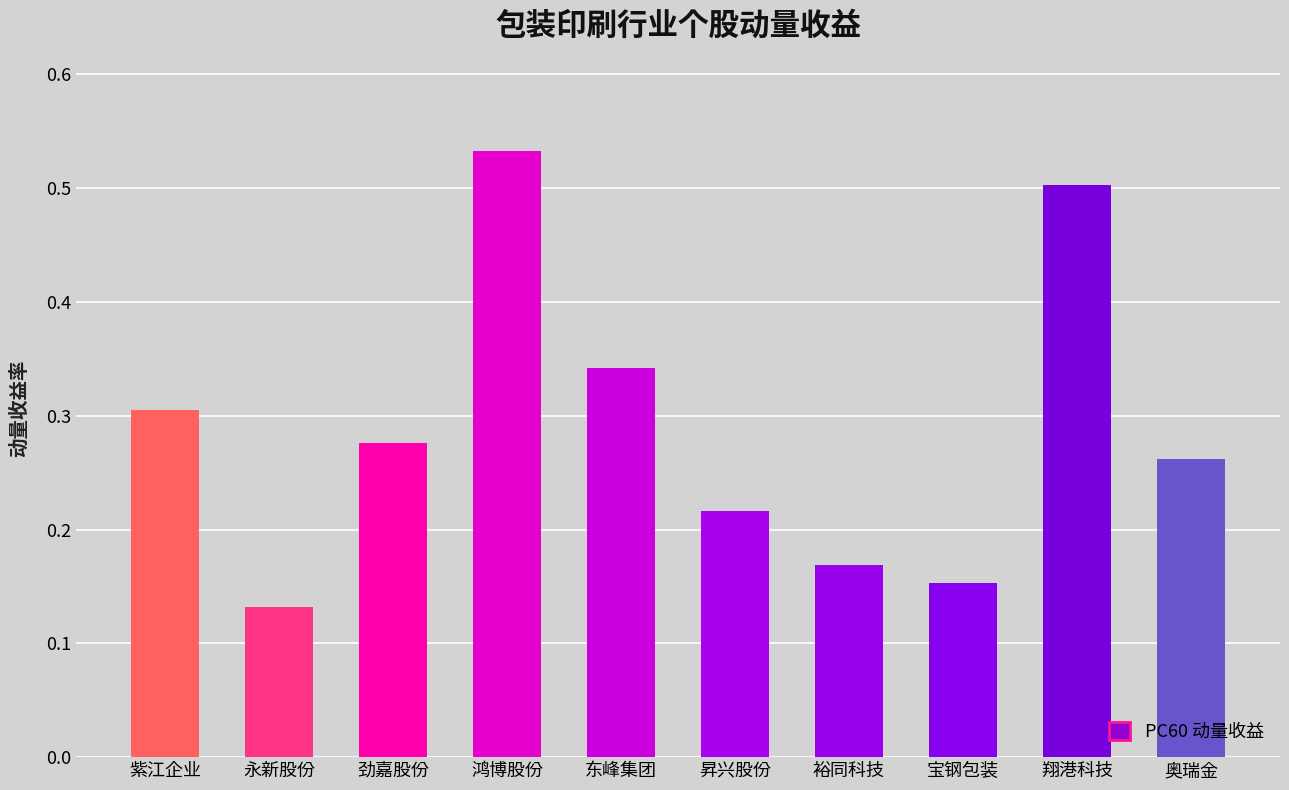

How many bars are there in total?

10